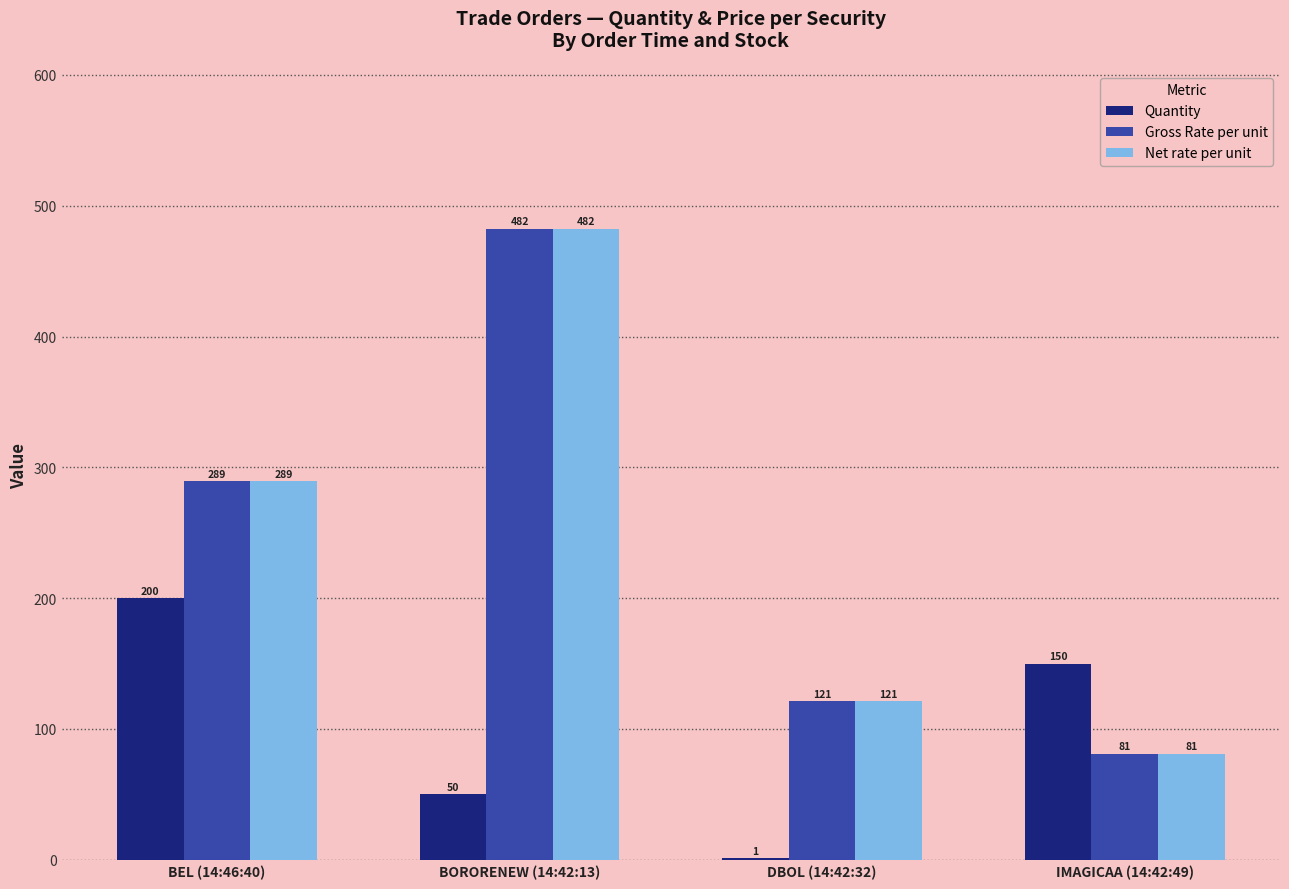

At which category is the sum across all series the highest?

BORORENEW (14:42:13)